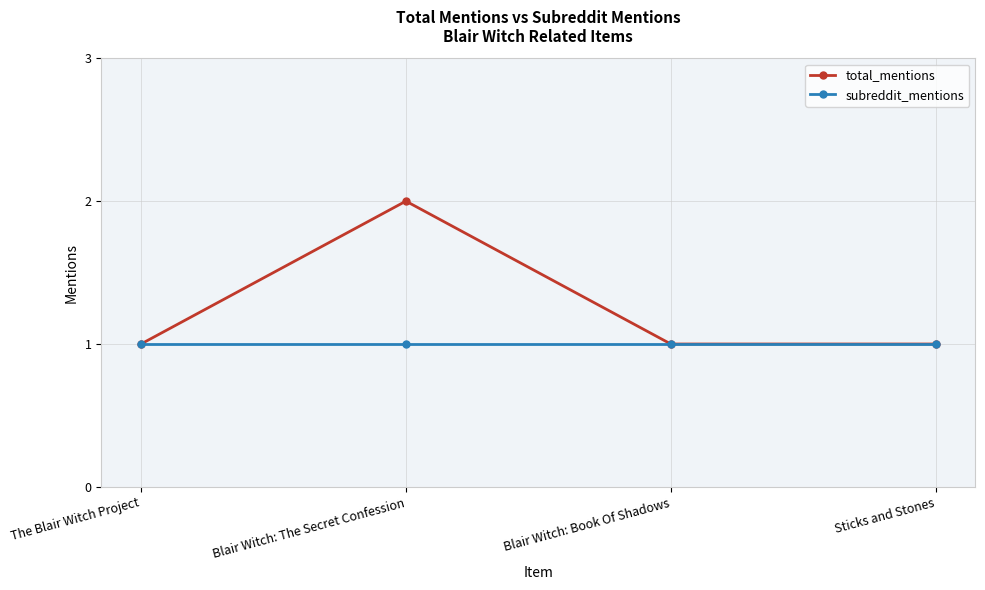

Rank the series by their maximum value, from highest to lowest.

total_mentions, subreddit_mentions